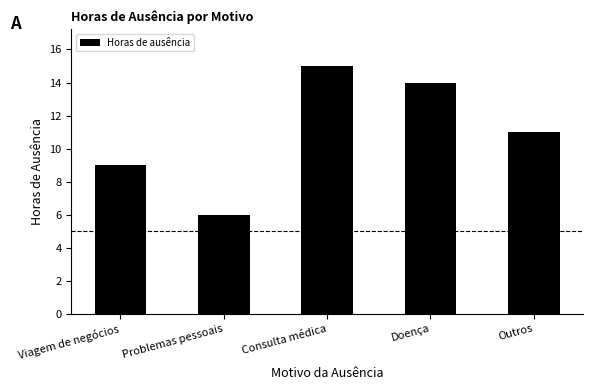

Reading right to left, extract all data points from this chart.

11	14	15	6	9